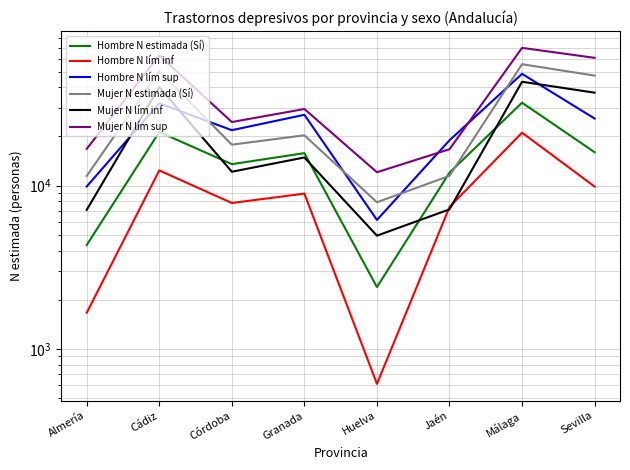

True or false: Hombre N lím sup and Hombre N estimada (Sí) cross at least once.

False